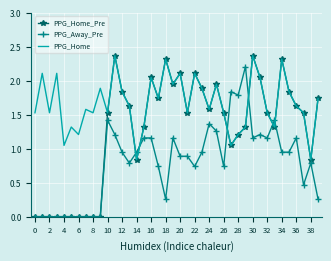

Which series has the largest total across all categories?

PPG_Home